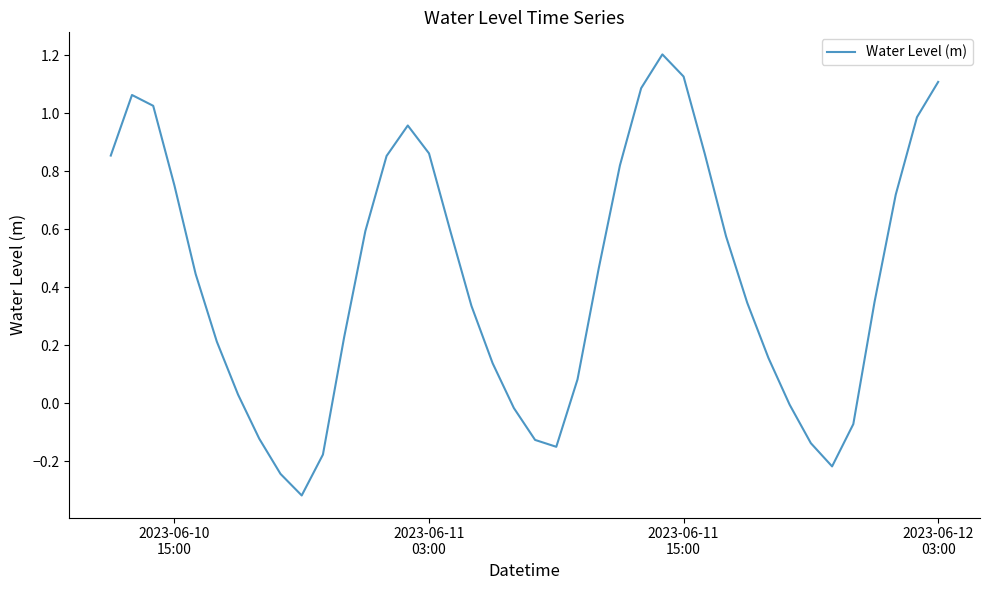

What is the difference between the maximum and minimum values?

1.5